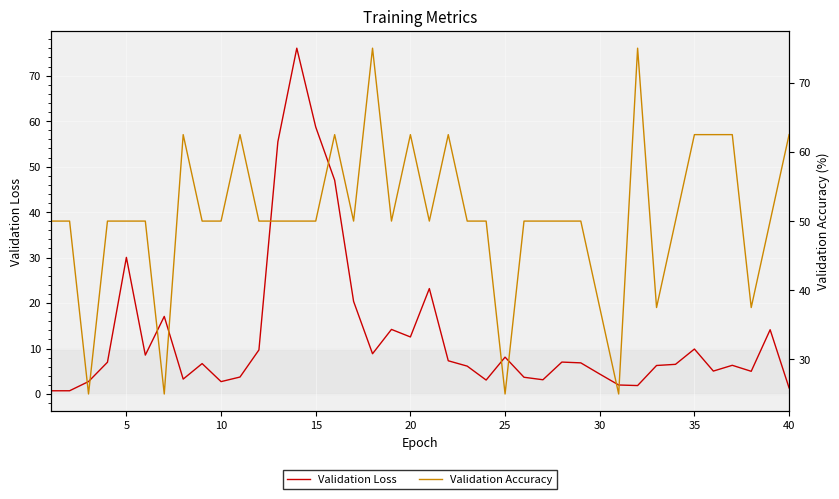

What is the average value of the Validation Accuracy series?

50.6